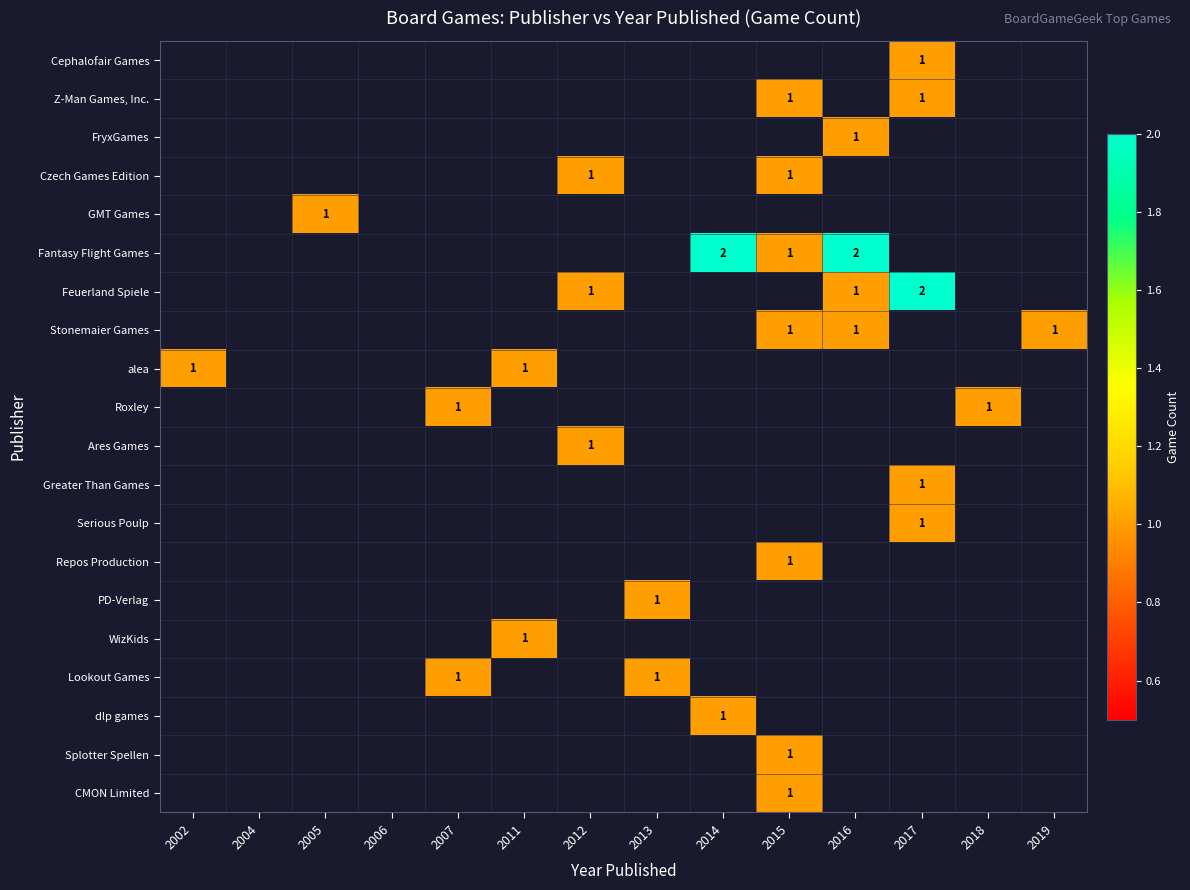

What is the difference between the highest and lowest values at 2002?

1